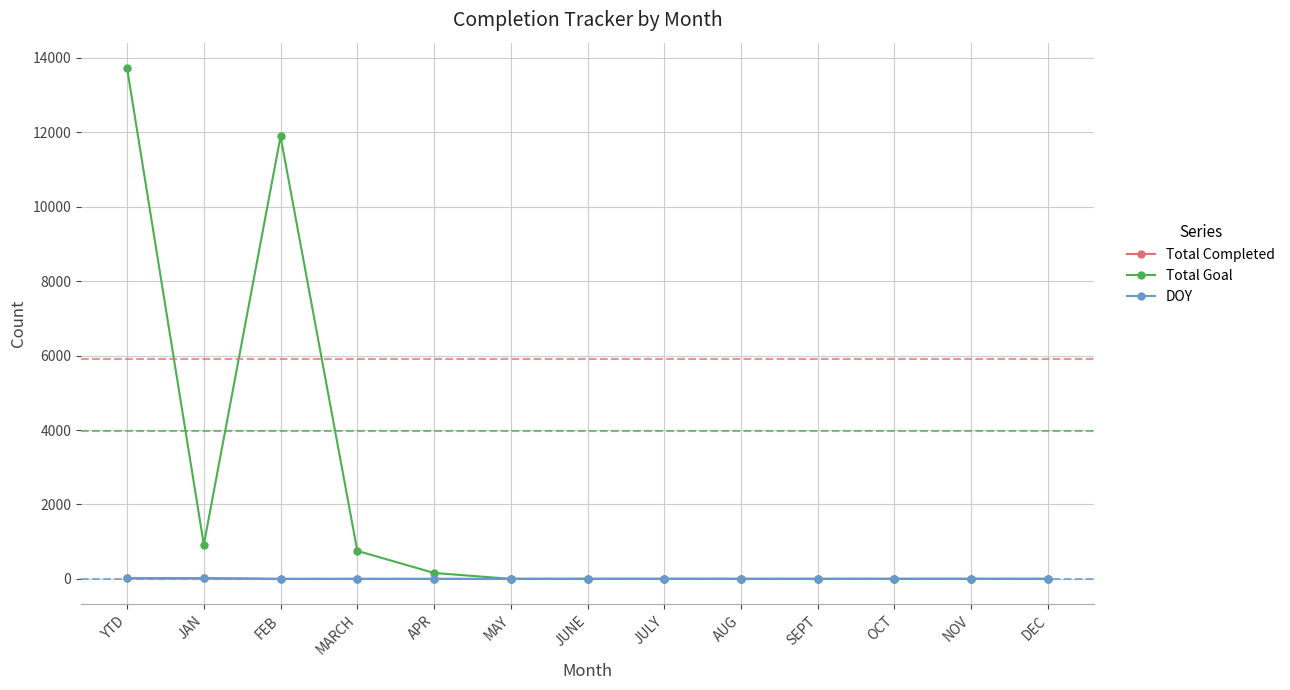

What is the total value across all series at APR?

159